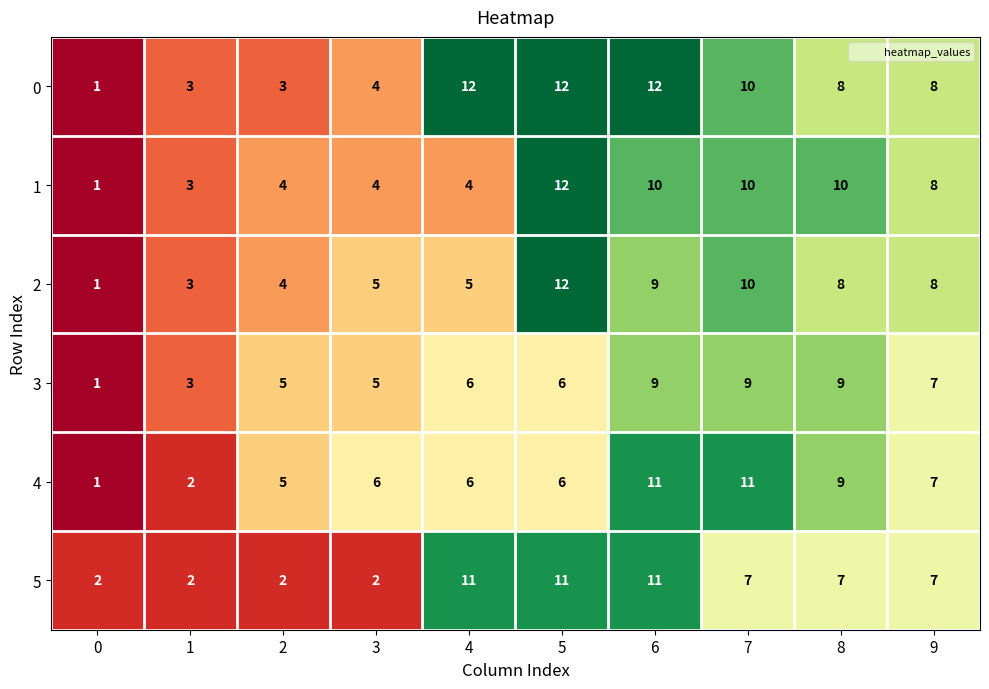

At which category is the sum across all series the highest?

6